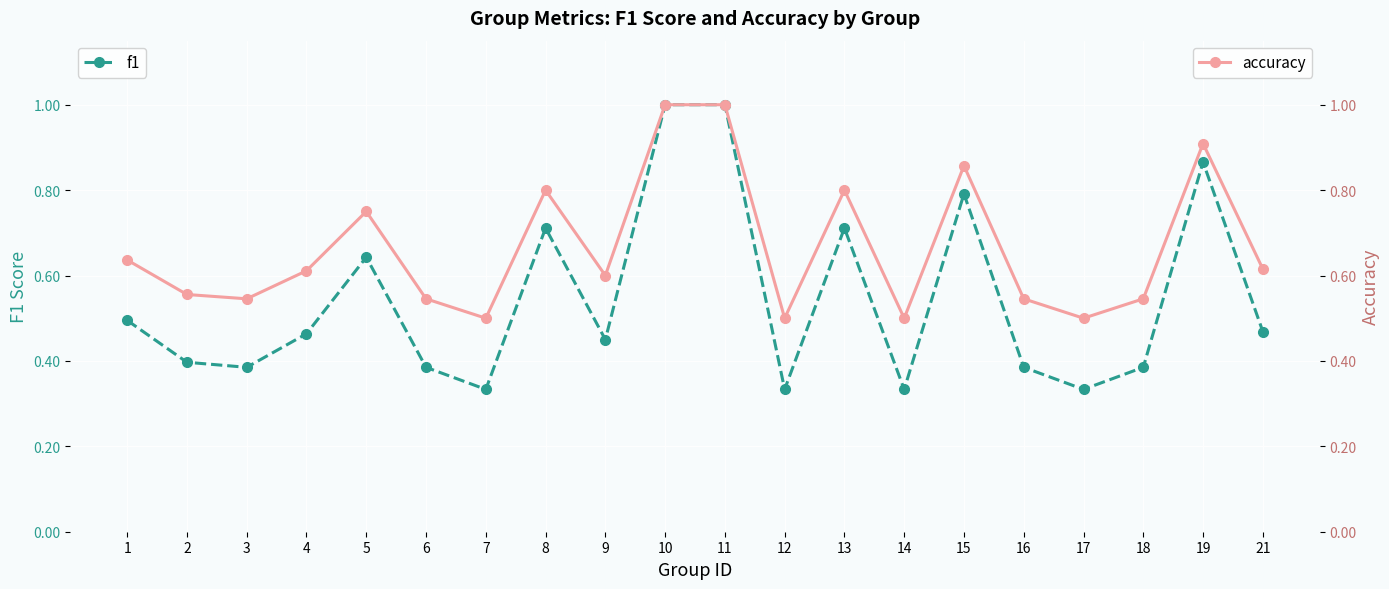

At which category is the sum across all series the highest?

10